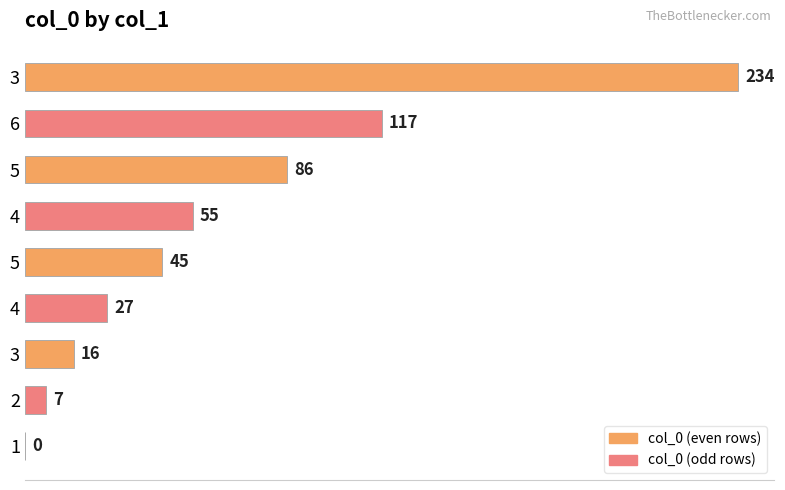

How many categories are shown in the chart?

9